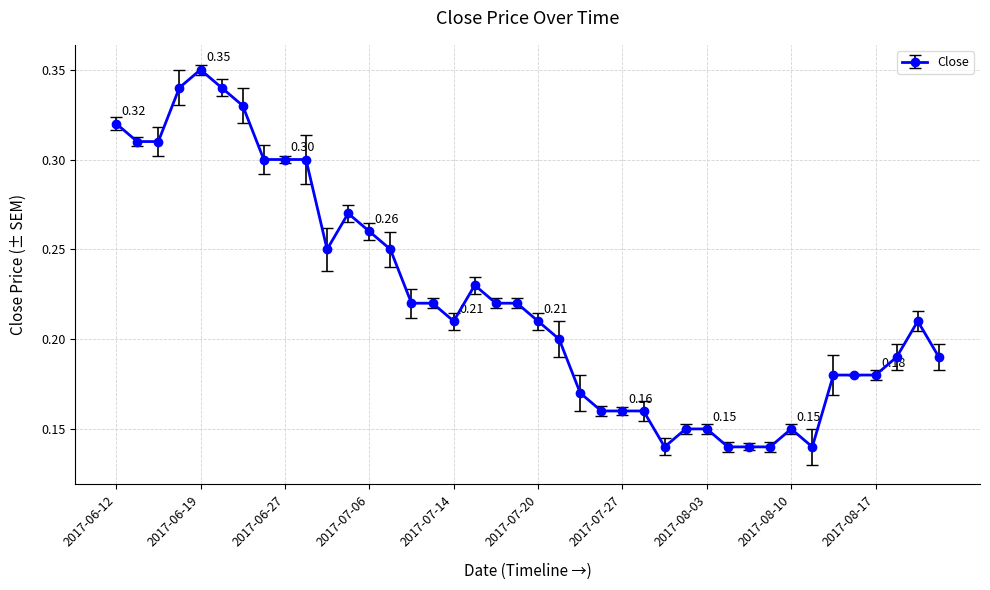

What is the sum of all values?

8.9